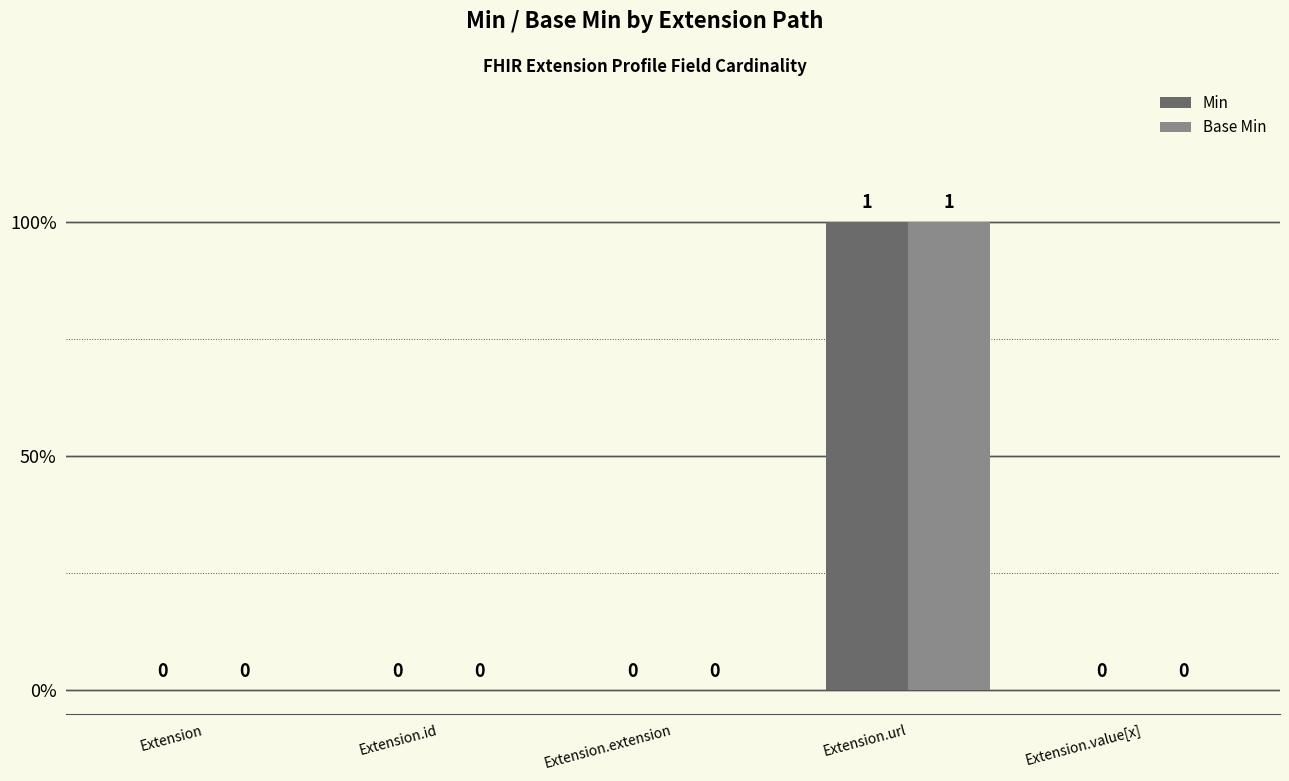

What are all the series names shown in the legend?

Min, Base Min